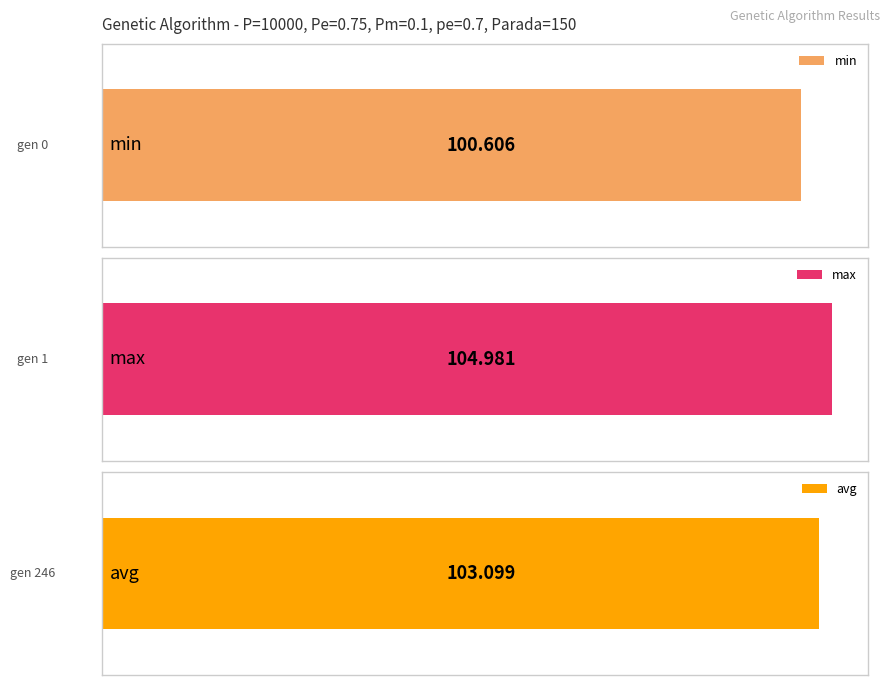

Rank the series at gen 246 from lowest to highest value.

min, avg, max